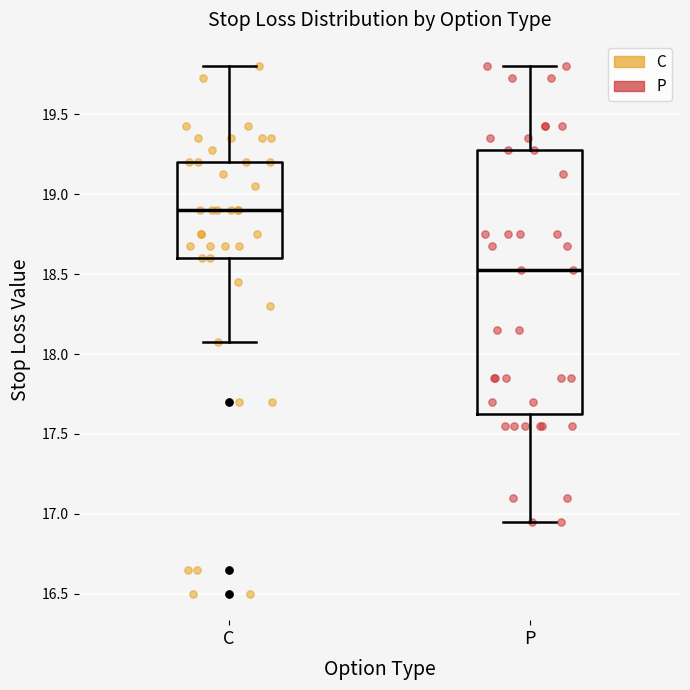

Which box has the lowest median line?

P